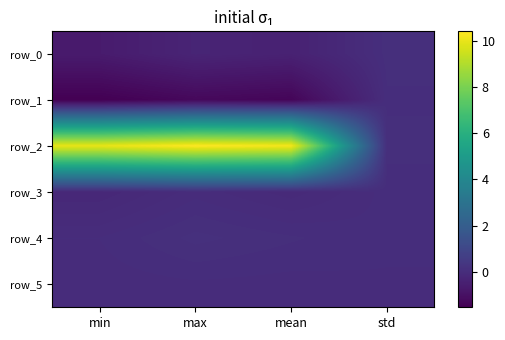

Reading left to right, list all the values displayed in this chart.

row_0: min=-0.7	max=-0.3	mean=-0.4	std=0.1
row_1: min=-1.5	max=-1.3	mean=-1.4	std=0.0
row_2: min=10.0	max=10.4	mean=10.2	std=0.1
row_3: min=-0.2	max=-0.0	mean=-0.1	std=0.0
row_4: min=0.0	max=0.1	mean=0.1	std=0.0
row_5: min=-0.0	max=0.0	mean=-0.0	std=0.0